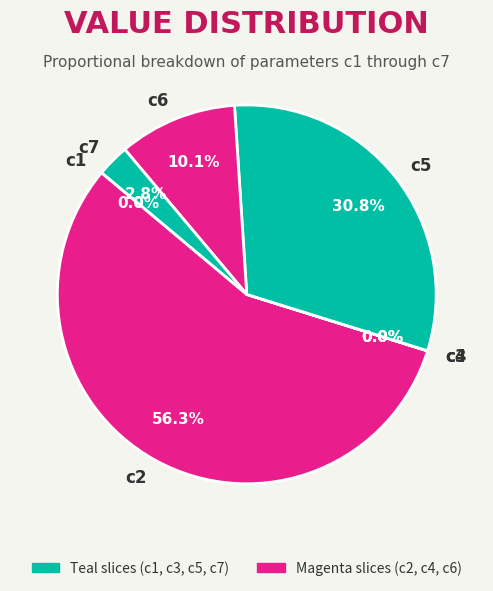

How much of the chart is everything except c5?

69.2%